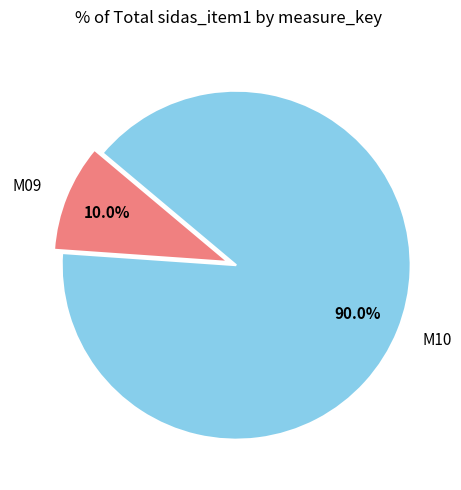

How many segments does this pie chart have?

2